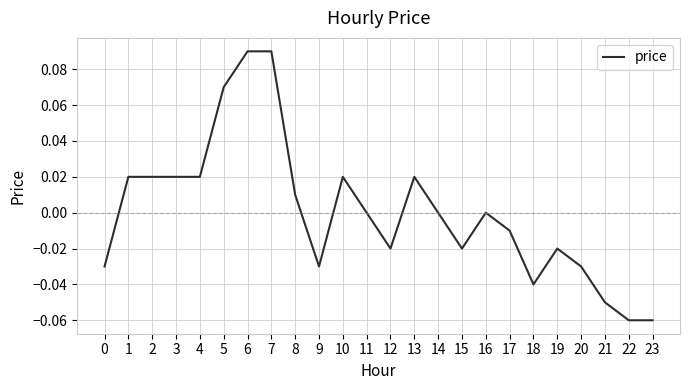

Which has a higher value, 15 or 11?

11